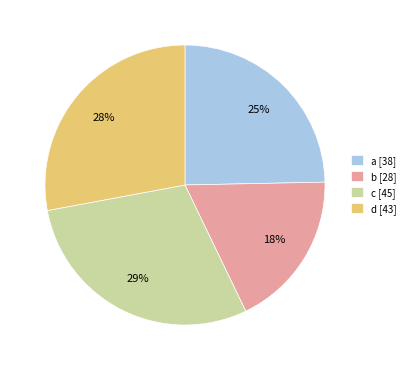

To the nearest percent, what is the combined percentage of b and a?

43%